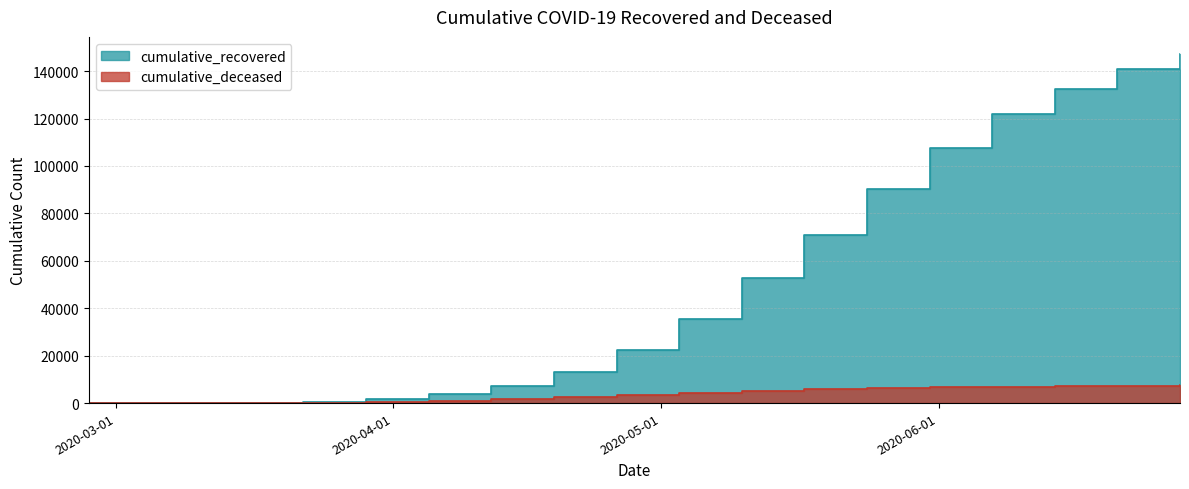

What is the average value of the cumulative_deceased series?

3529